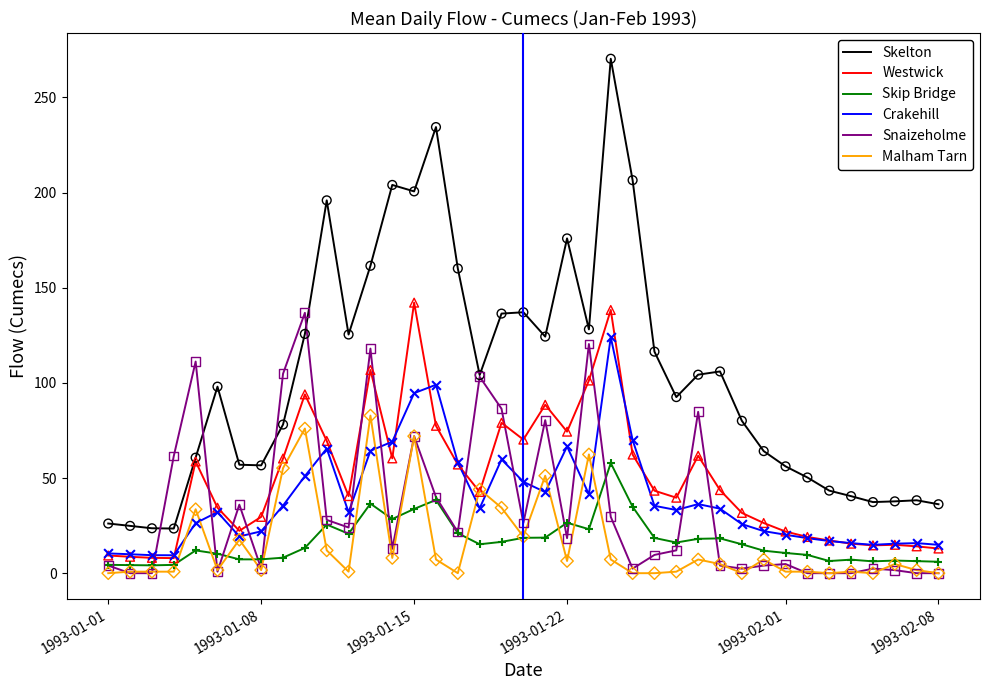

Which series has the largest total across all categories?

Skelton